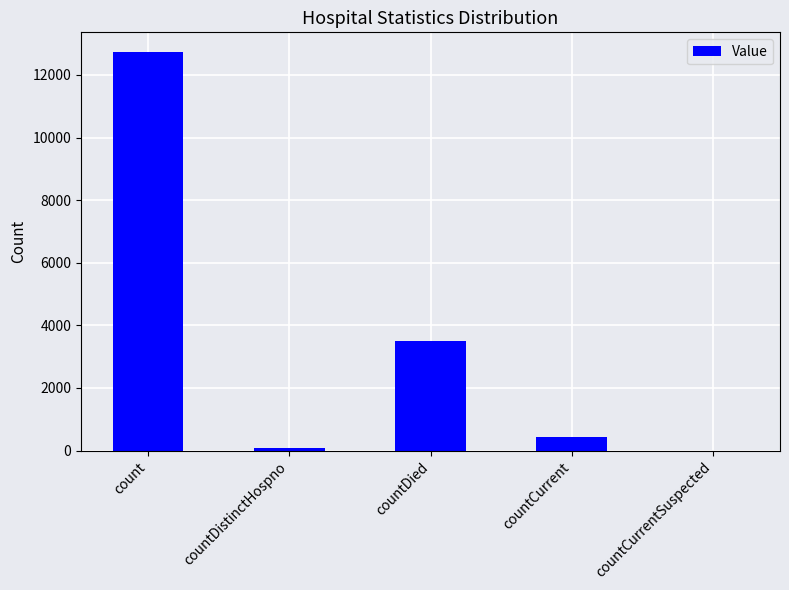

Is it true that the value at countDied is 5029?

False